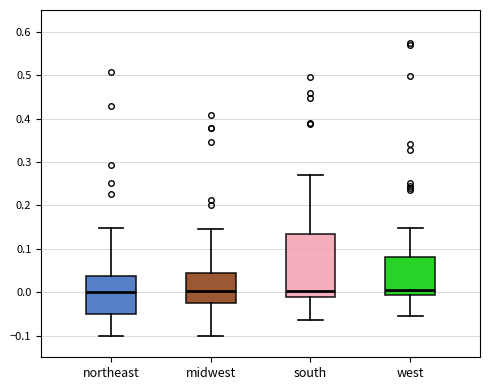

Reading left to right, transcribe this box plot: for each box, give where its median line is, the range the box spans, and where its two whiskers end, as read against the y-axis. The values are not printed on the chart, so give them approximately, as read against the axis.

northeast: median 0.00, box -0.05 to 0.04, whiskers -0.10 to 0.15
midwest: median 0.00, box -0.03 to 0.04, whiskers -0.10 to 0.15
south: median 0.00, box -0.01 to 0.13, whiskers -0.06 to 0.27
west: median 0.00, box -0.01 to 0.08, whiskers -0.06 to 0.15